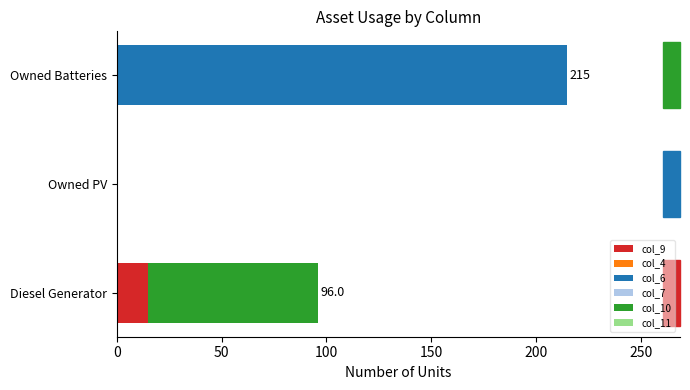

What is the total value across all series at Owned Batteries?

215.0